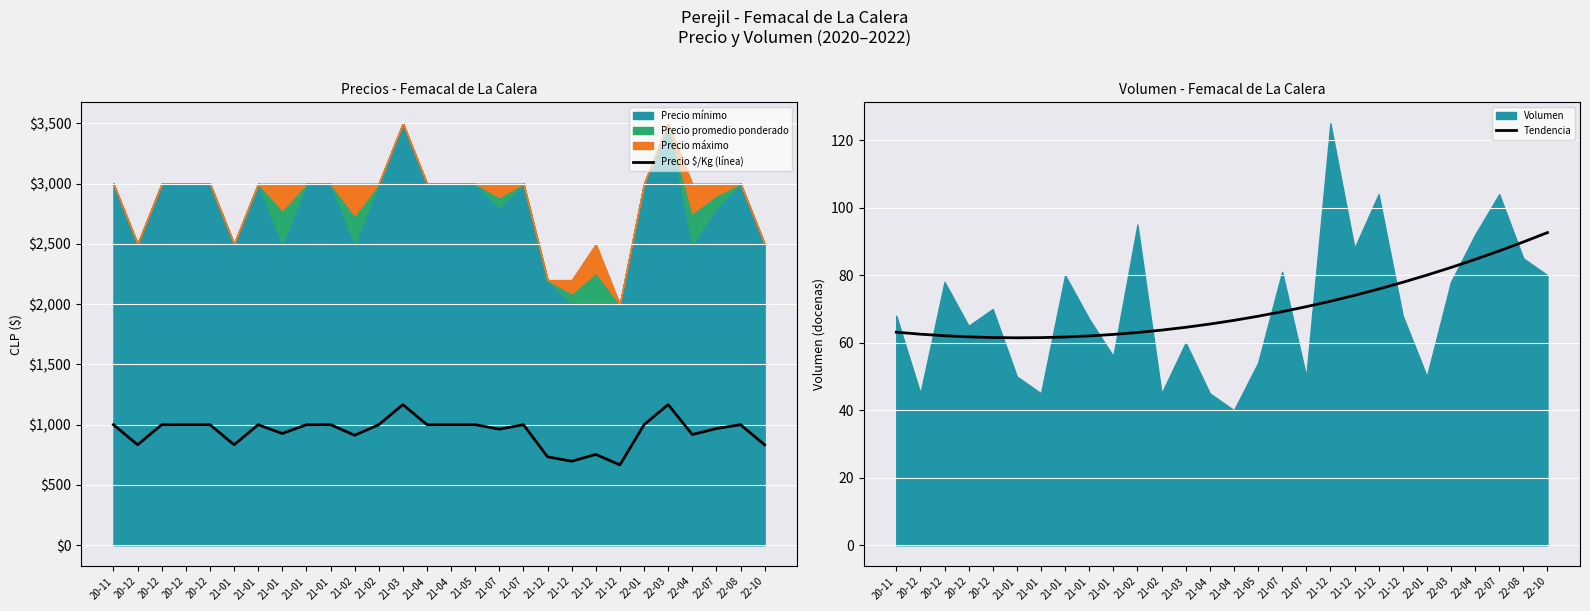

True or false: Precio $/Kg (línea) has a value of 1000.0 at 21-05.

True